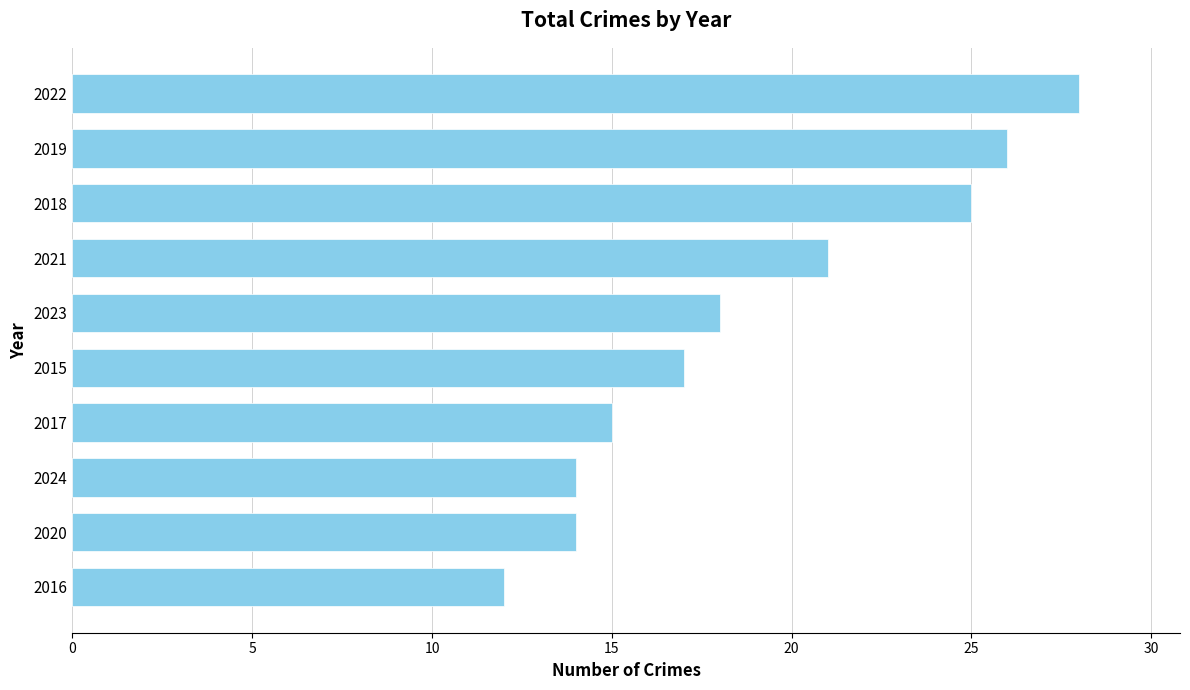

Reading top to bottom, what are all the values shown in this chart?

28	26	25	21	18	17	15	14	14	12